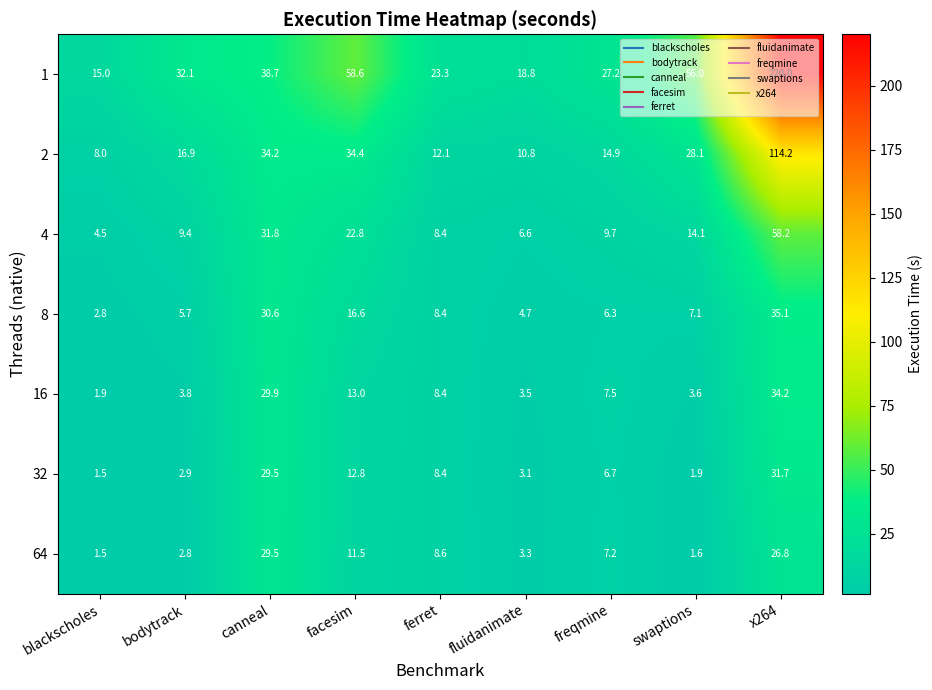

Which series has the largest range (max minus min)?

1